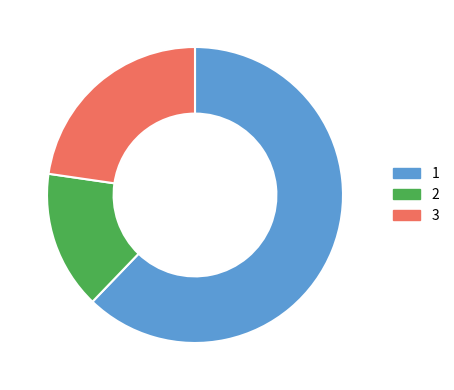

Is it true that 1 is 52% of the pie?

False